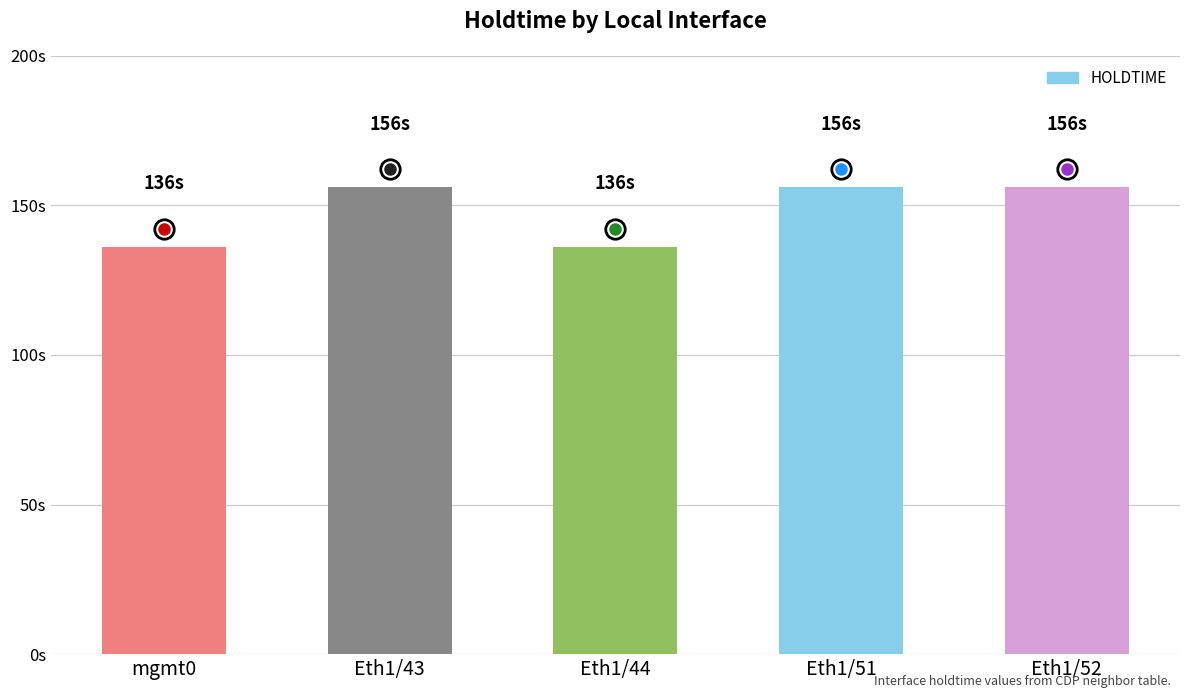

What is the label of the 4th bar from the right?

Eth1/43